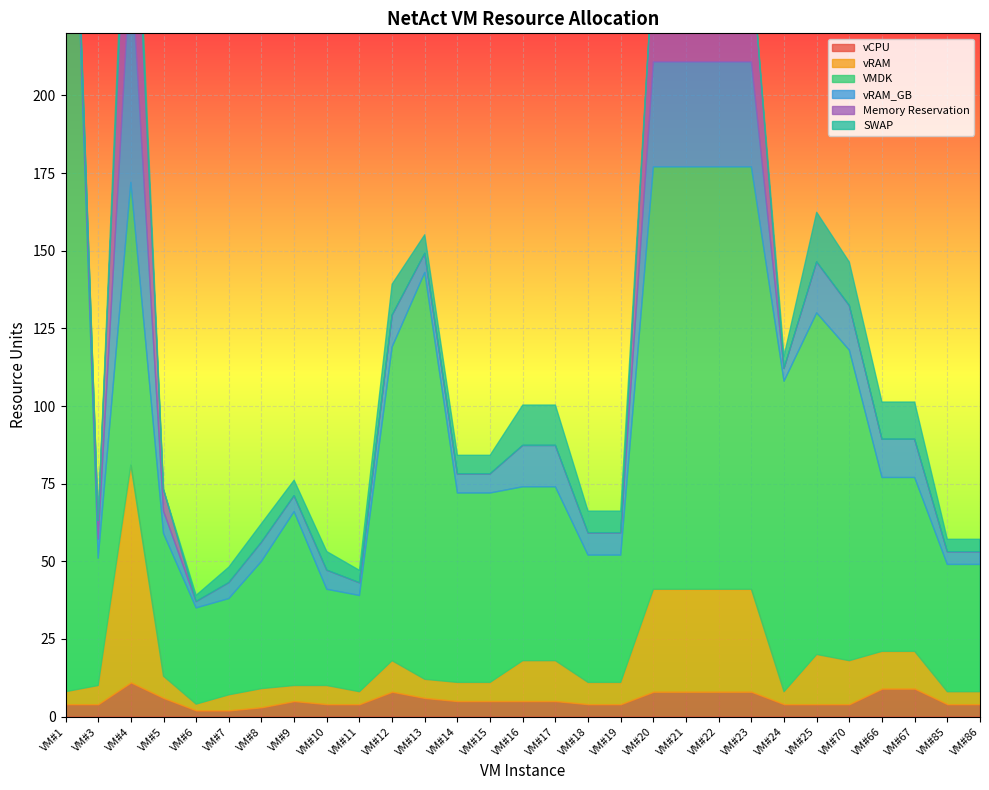

What is the spread (max minus min) of values at VM#1?

350.0